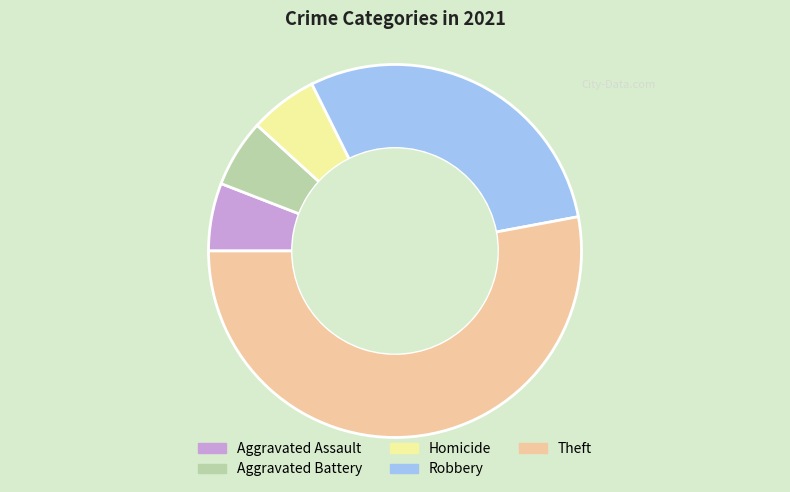

Which slice is the largest?

Theft